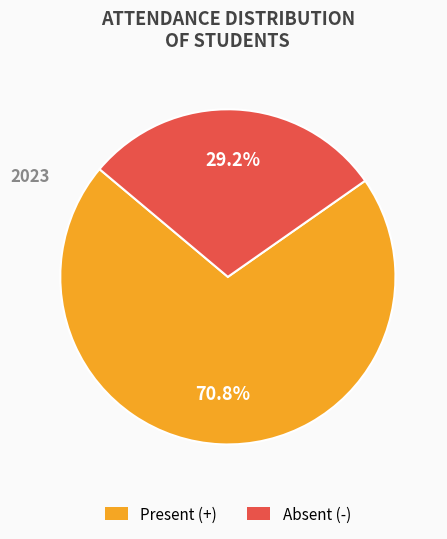

What is the smallest slice in the pie chart?

Absent (-)